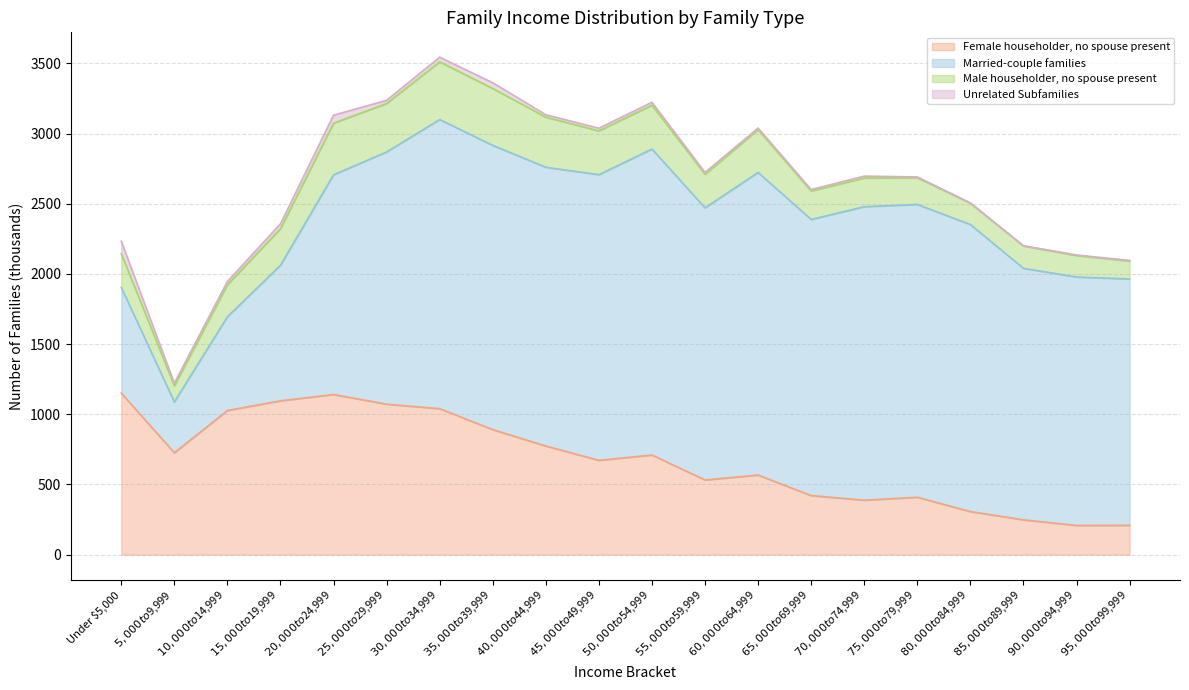

What is the lowest value of the Unrelated Subfamilies series?

2